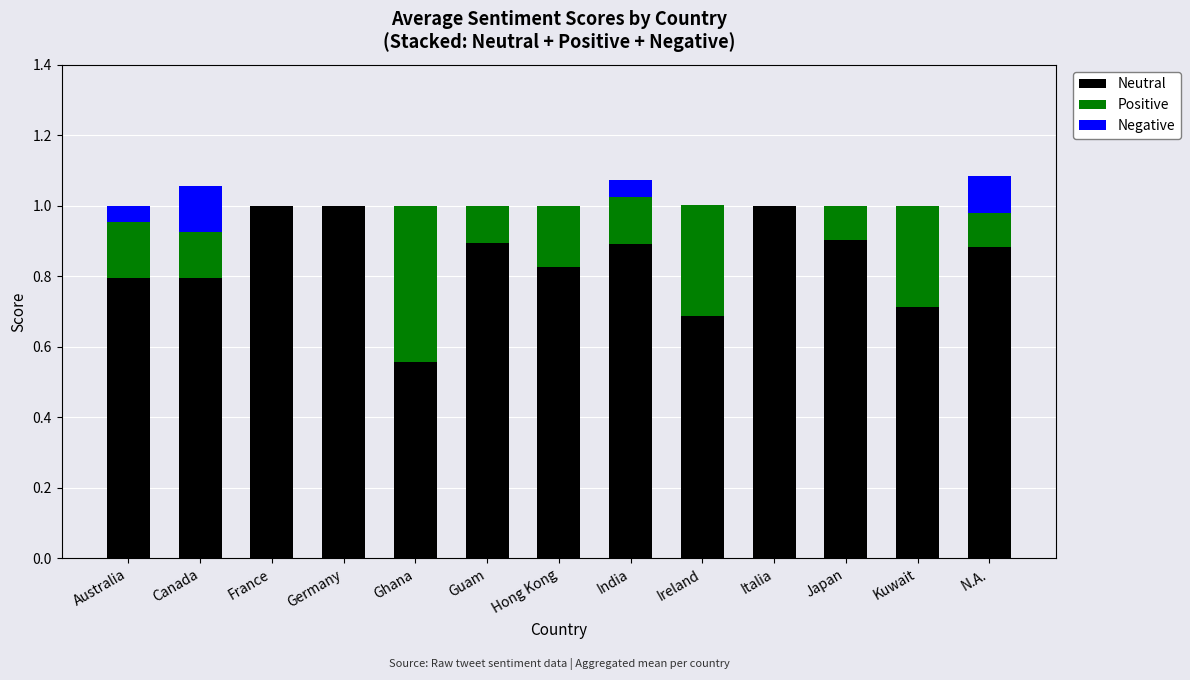

Is it true that Neutral equals 1.0 at Germany?

True